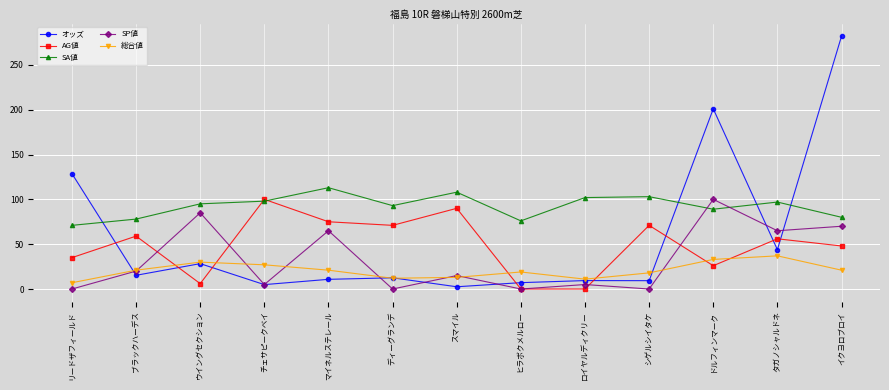

Between マイネルステレール and シゲルシイタケ, which series saw the biggest shift?

SP値